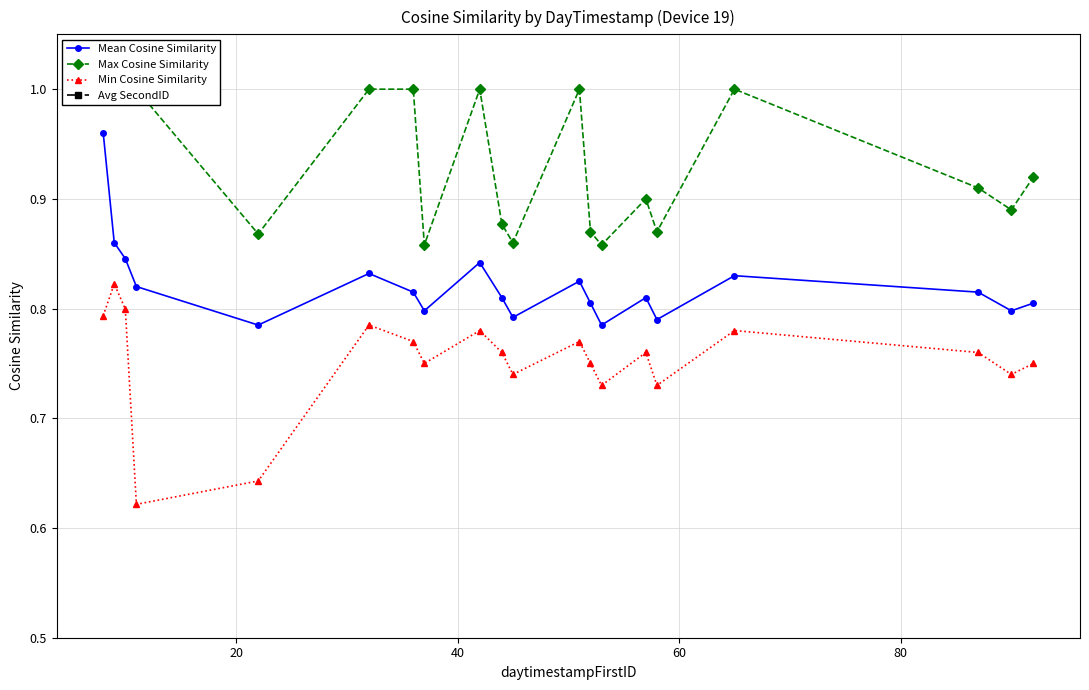

True or false: Max Cosine Similarity and Mean Cosine Similarity cross at least once.

False